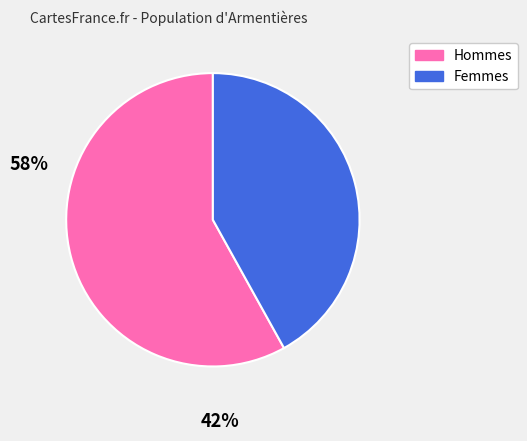

Is there a majority slice in this chart?

Yes